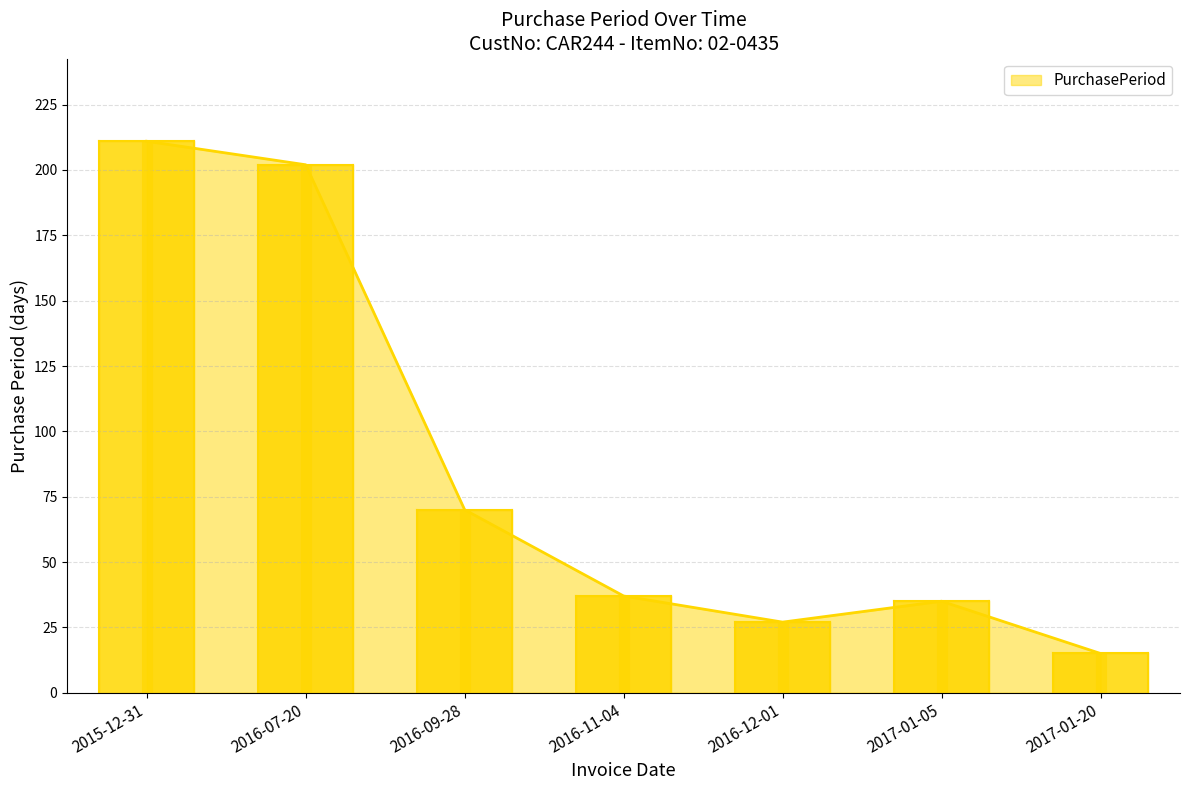

Which category has the lowest value across all series?

2017-01-20